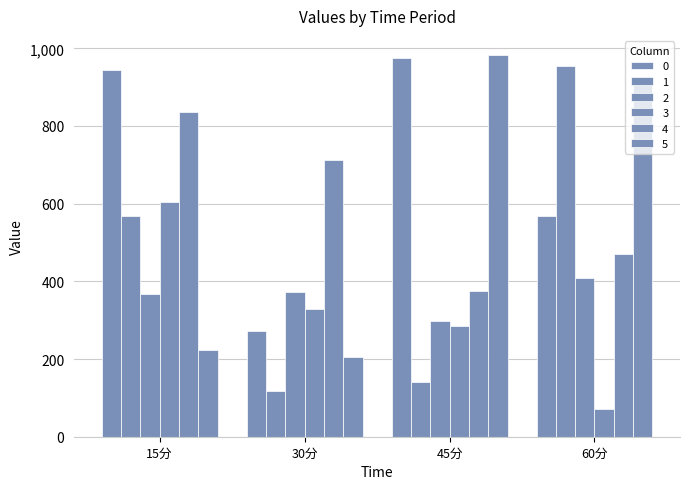

Are the bars grouped side by side (vs. stacked)?

Yes